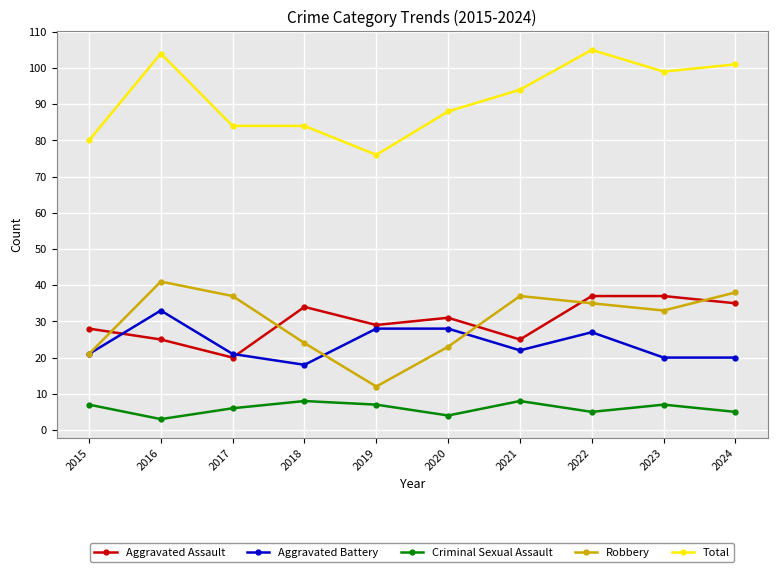

True or false: Aggravated Battery and Criminal Sexual Assault cross at least once.

False